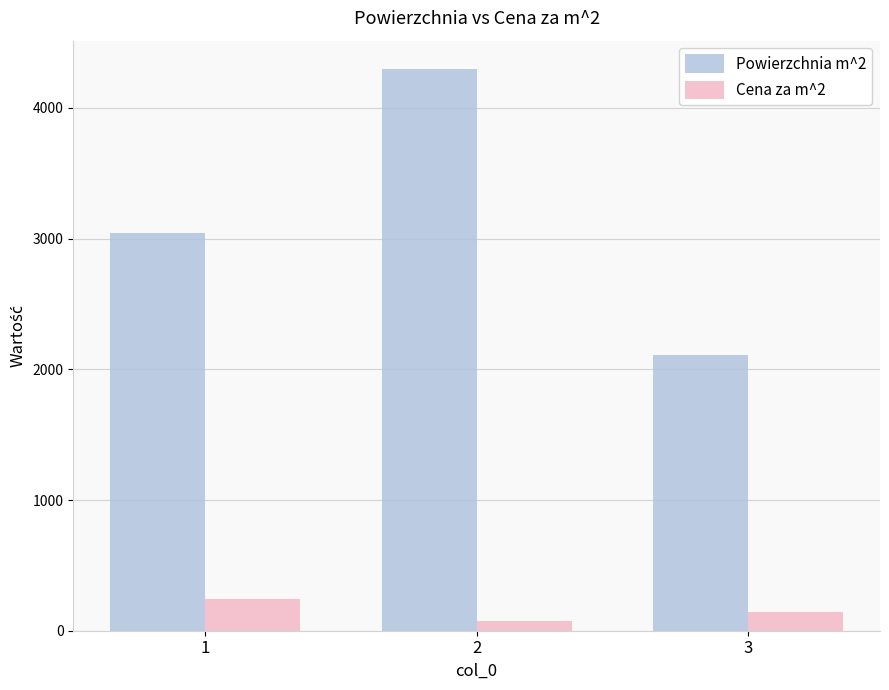

Is the value of Cena za m^2 at 3 greater than the value of Powierzchnia m^2 at 3?

No